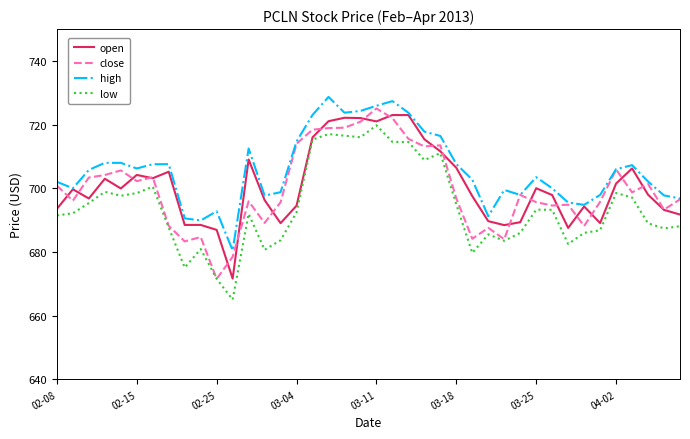

How many lines are shown in the chart?

4